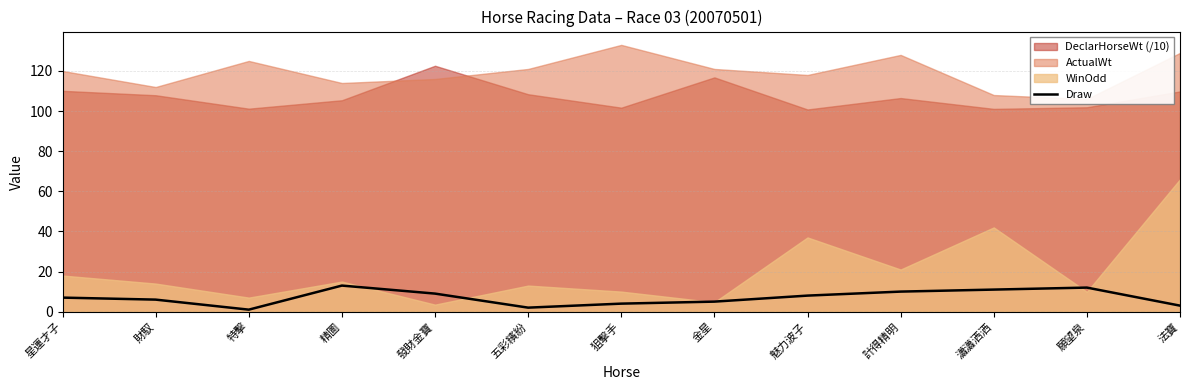

What is the maximum value for Draw?

13